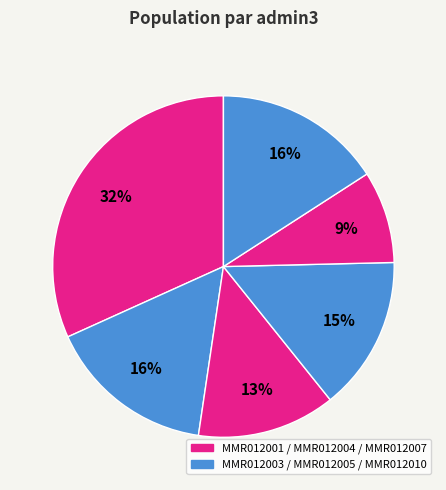

How many slices are in this pie chart?

6